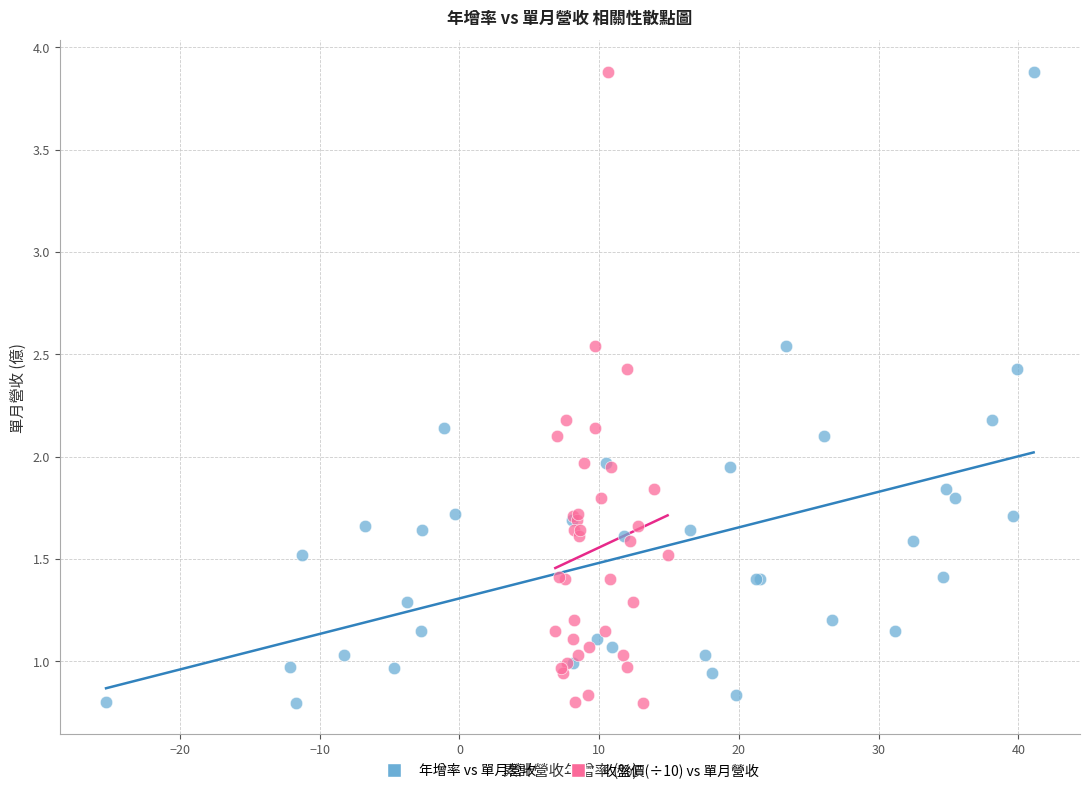

What are all the series names shown in the legend?

年增率 vs 單月營收, 收盤價(÷10) vs 單月營收